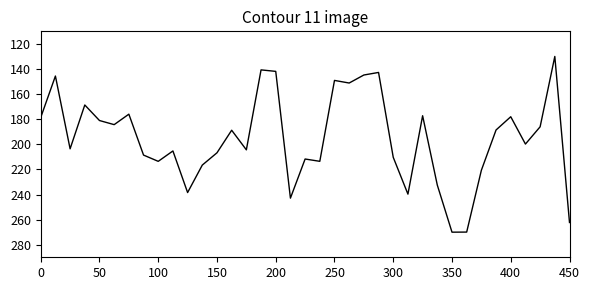

What is the greatest value displayed?

270.0